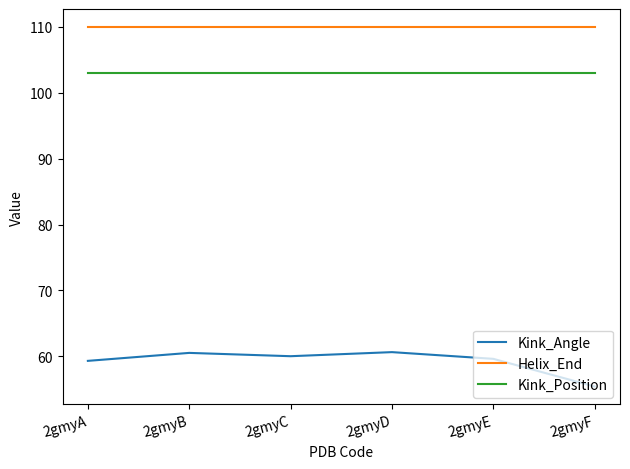

What is the difference between the highest and lowest values at 2gmyD?

49.4